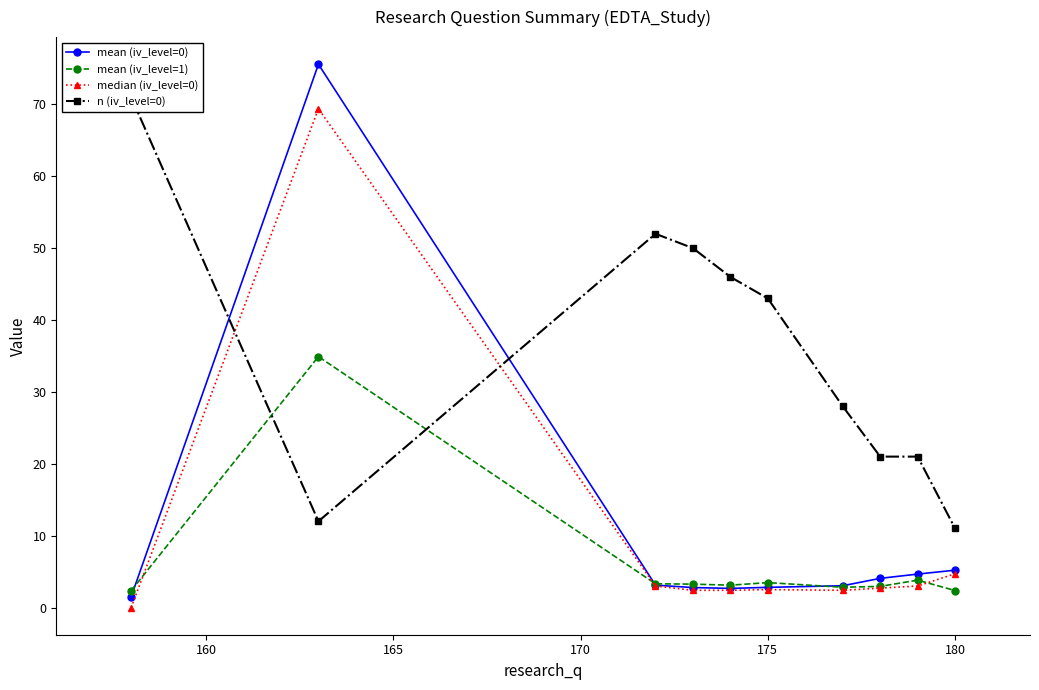

What is the maximum value for mean (iv_level=1)?

34.9